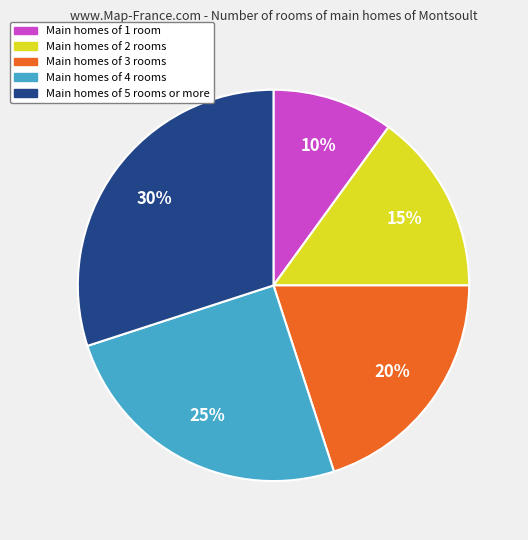

To the nearest percent, what is the difference between the largest and smallest slice percentages?

20%